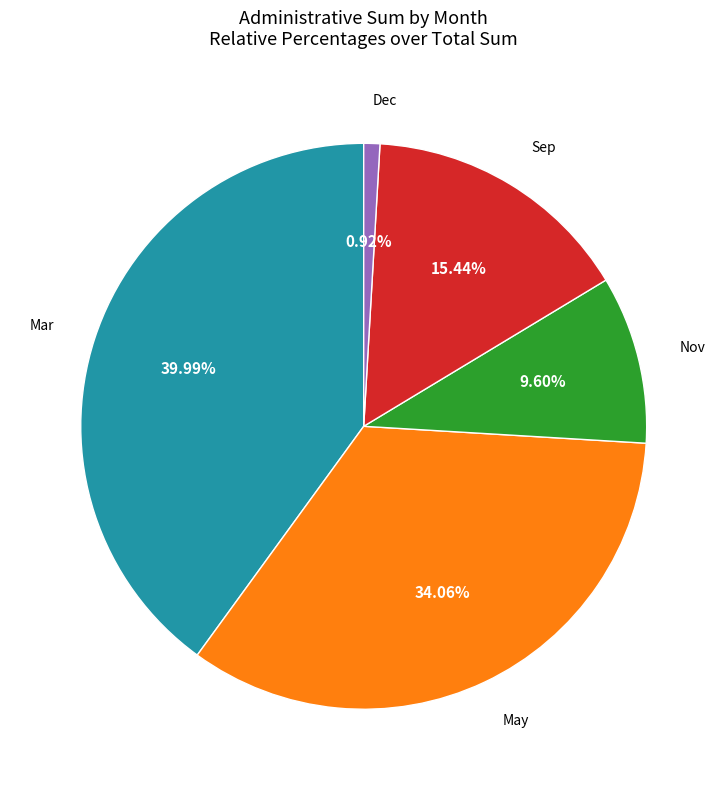

How many segments does this pie chart have?

5